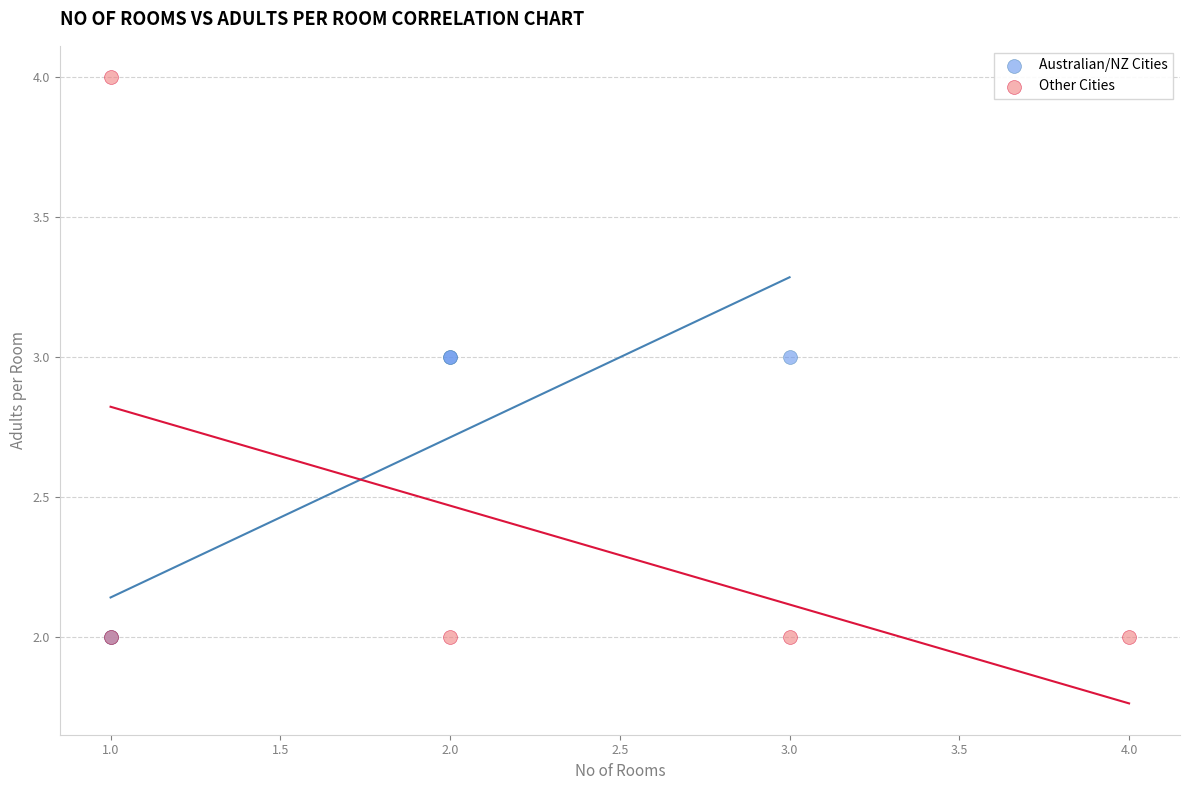

Which series has the widest spread of Y values?

Other Cities